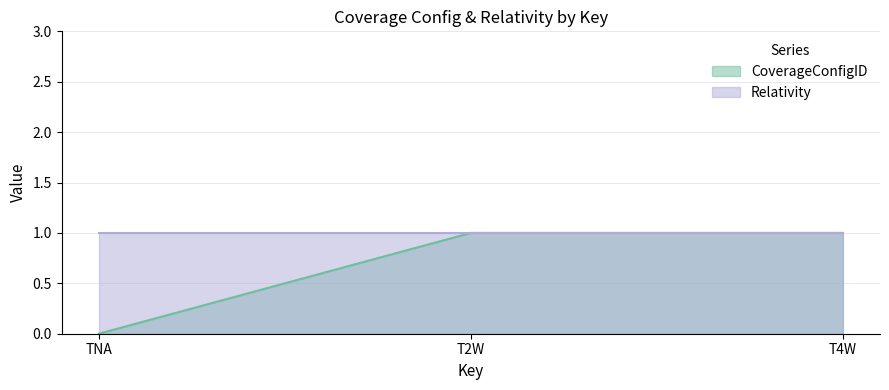

Reading left to right, list all the values displayed in this chart.

0	1	1